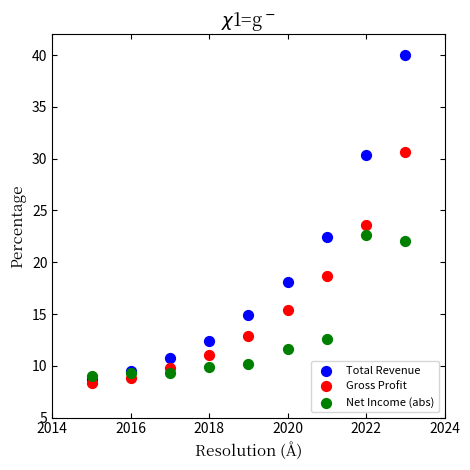

Across all series, what Y value is closest to 24?

23.6